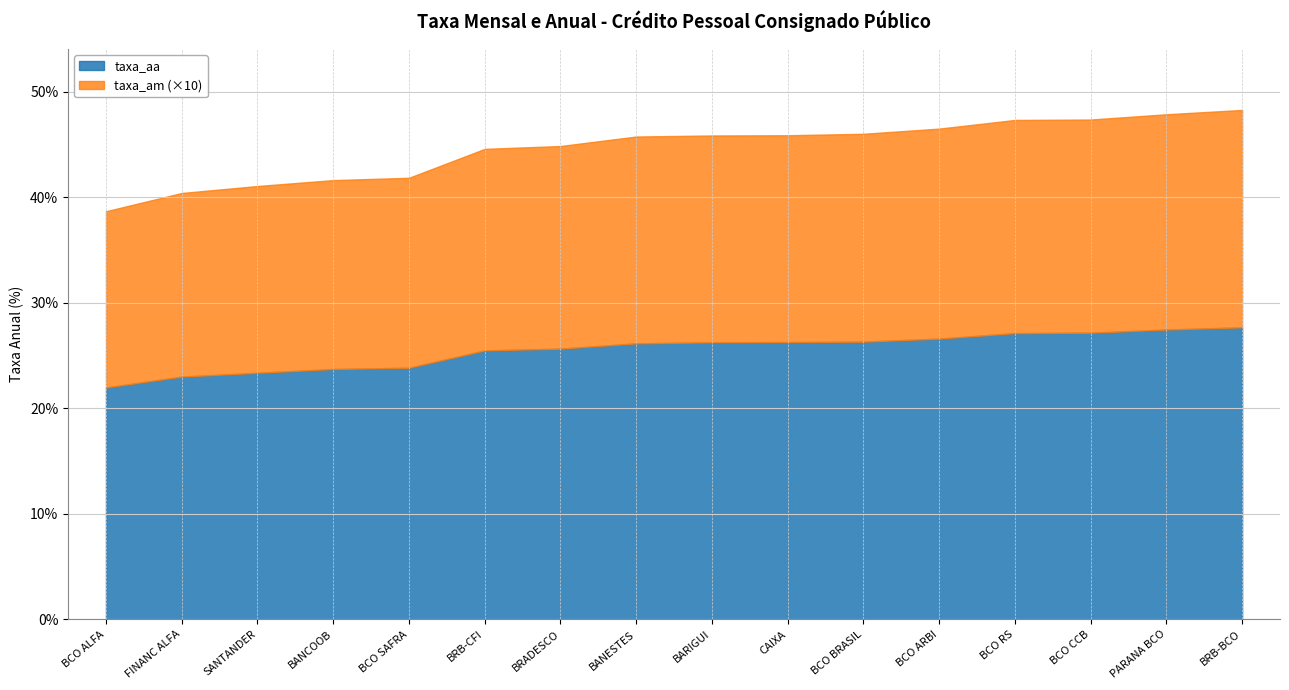

Does the chart display data point markers on the line(s)?

No